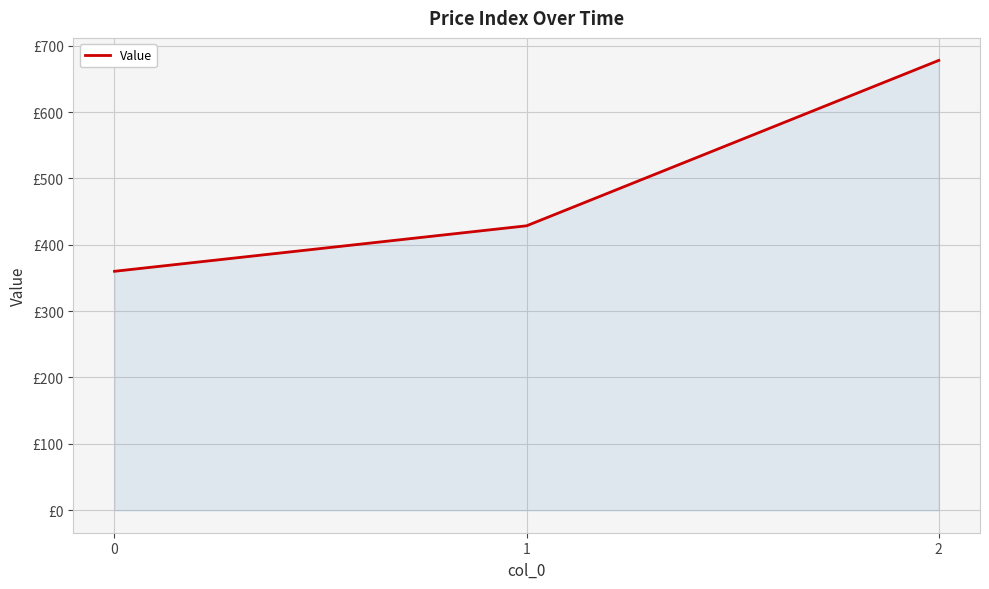

Does the chart have visible grid lines?

Yes